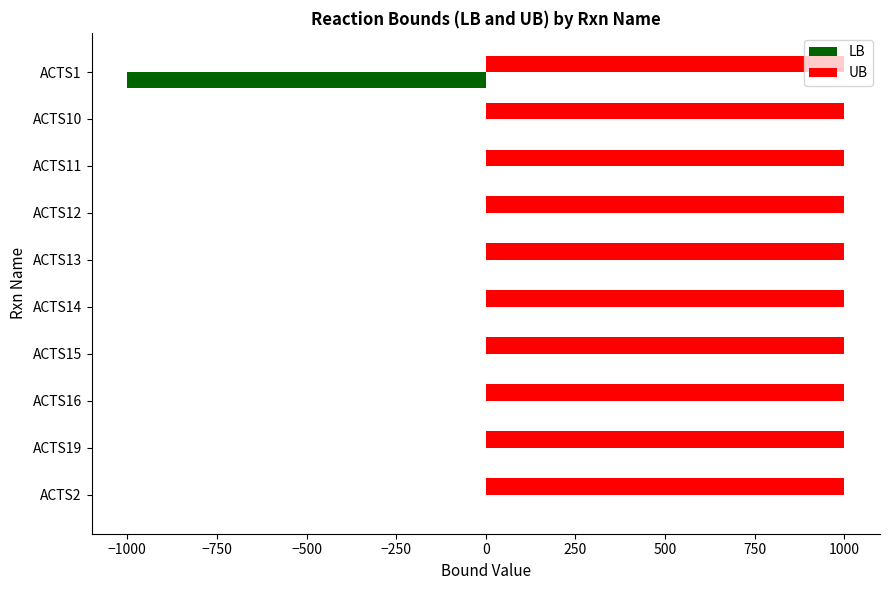

Is the value of UB at ACTS11 greater than the value of LB at ACTS19?

Yes